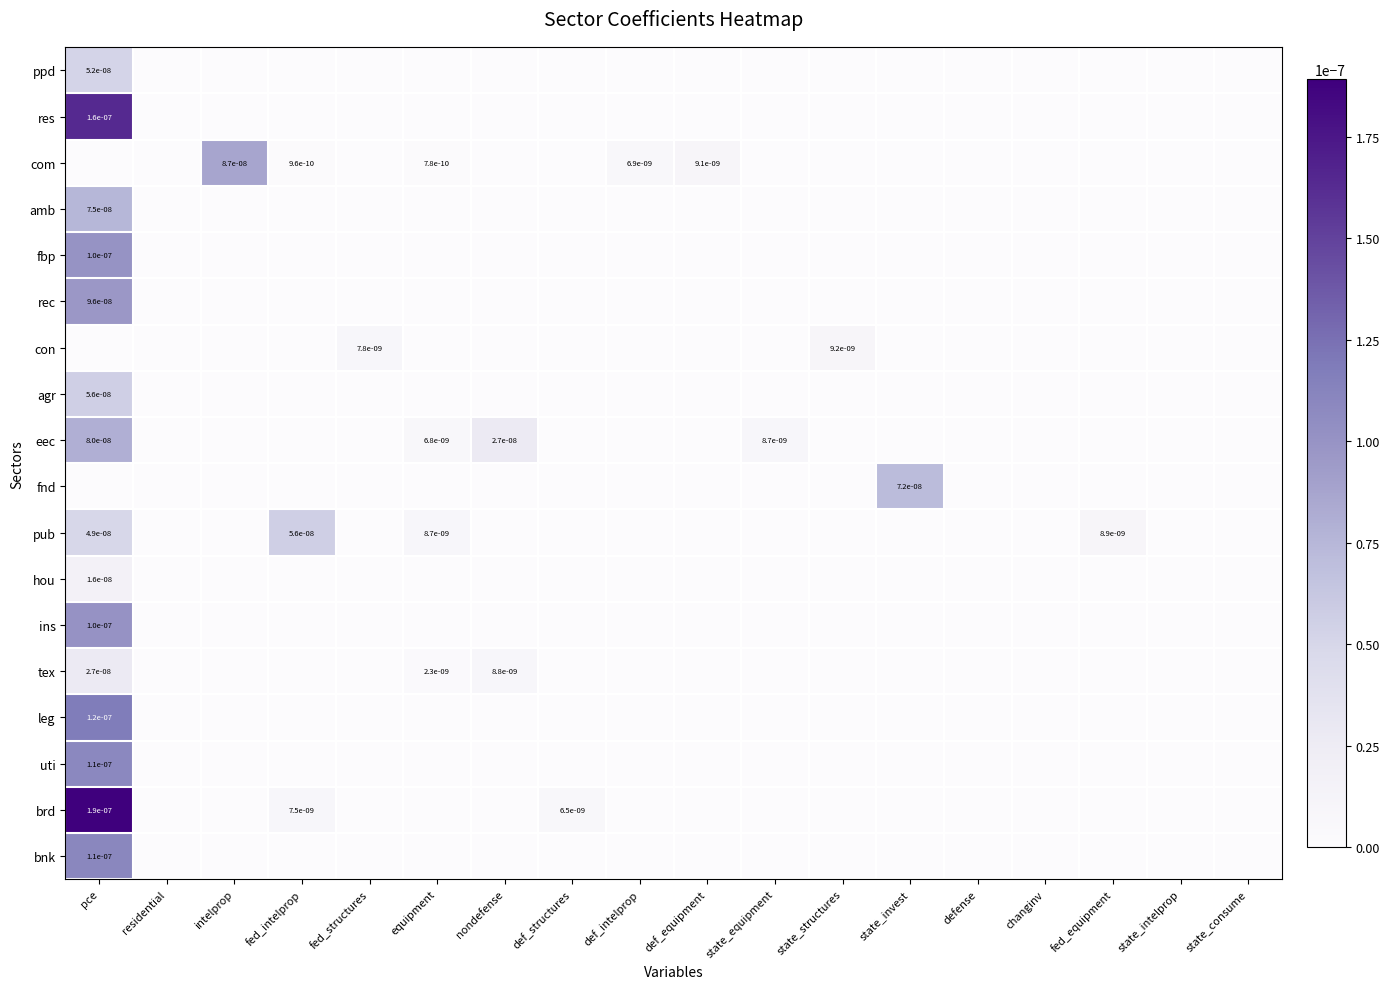

Count the number of categories in the chart.

18